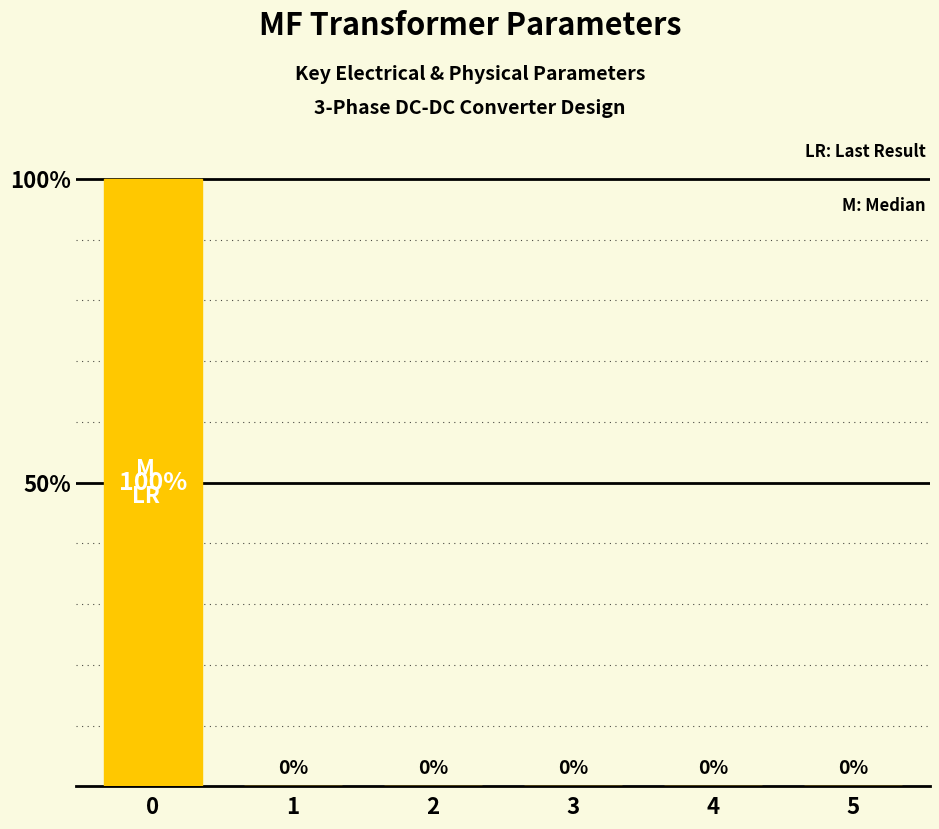

How many values exceed 0?

1